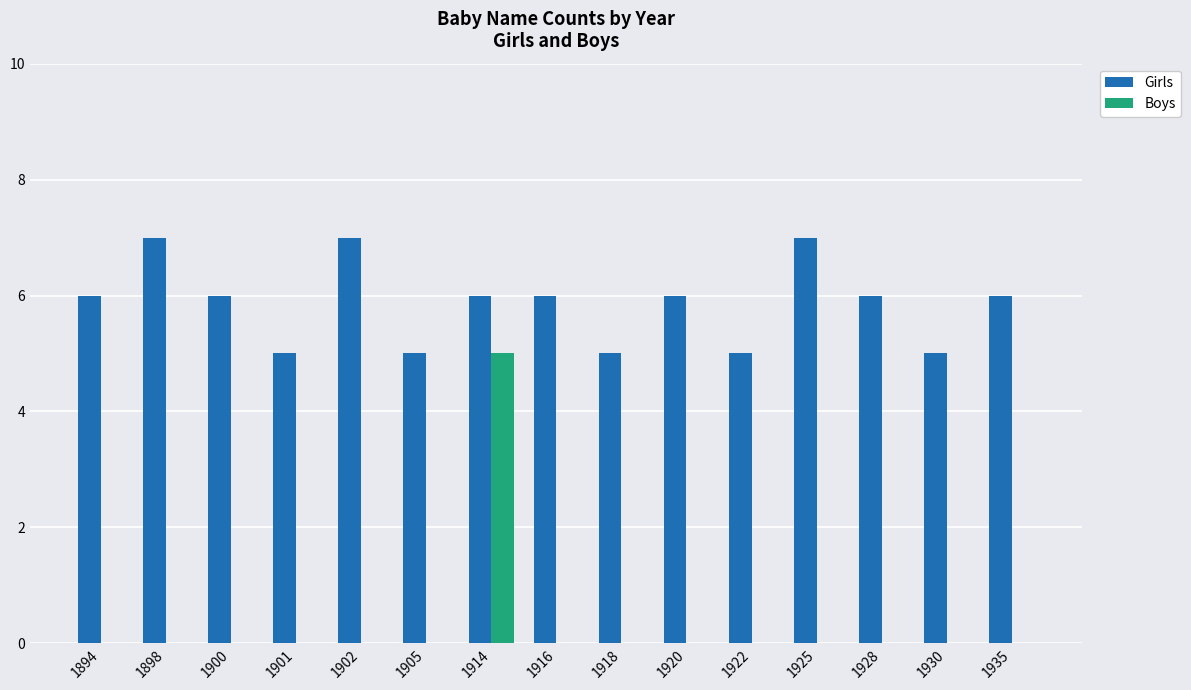

Reading right to left, what are all the values shown in this chart?

Girls: 6	5	6	7	5	6	5	6	6	5	7	5	6	7	6
Boys: 0	0	0	0	0	0	0	0	5	0	0	0	0	0	0